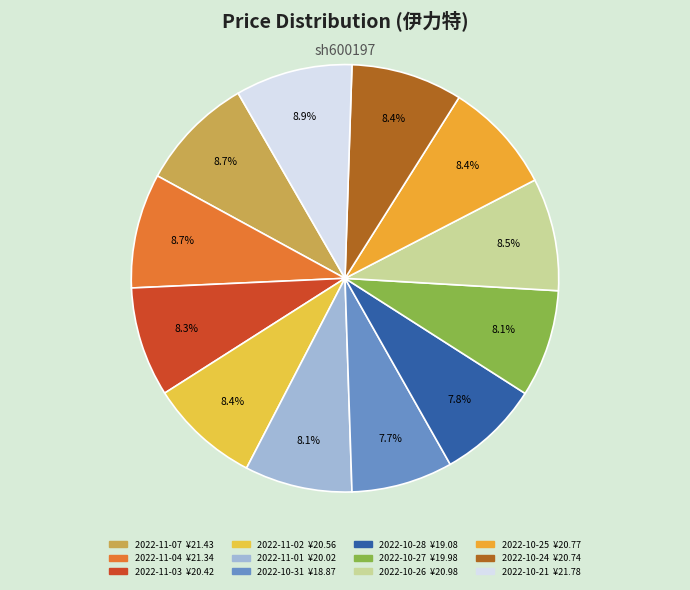

Is it true that 2022-11-01 is 8% of the pie?

True